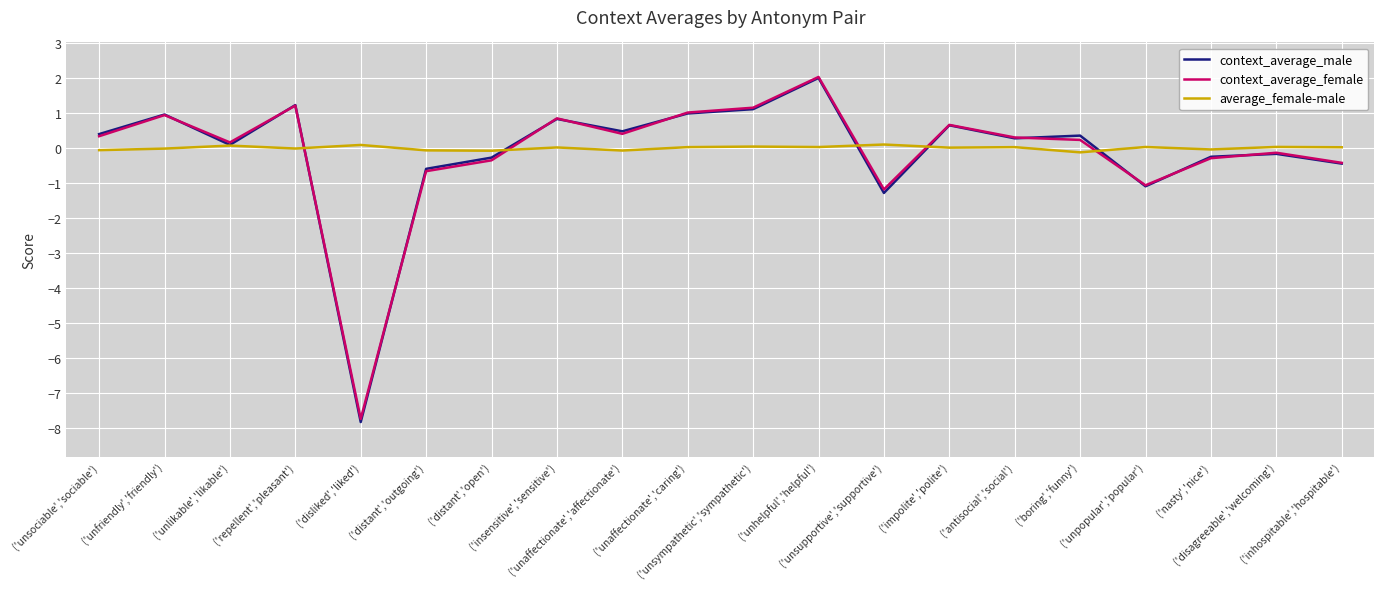

Which series has the widest spread of values?

context_average_male